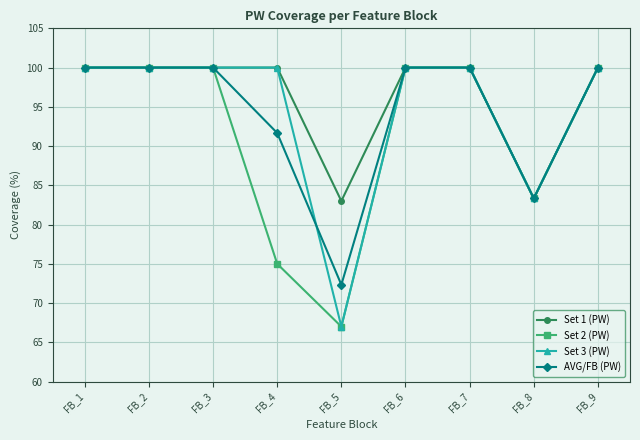

In Set 2 (PW), how many points are lower than both neighbors (excluding endpoints)?

2